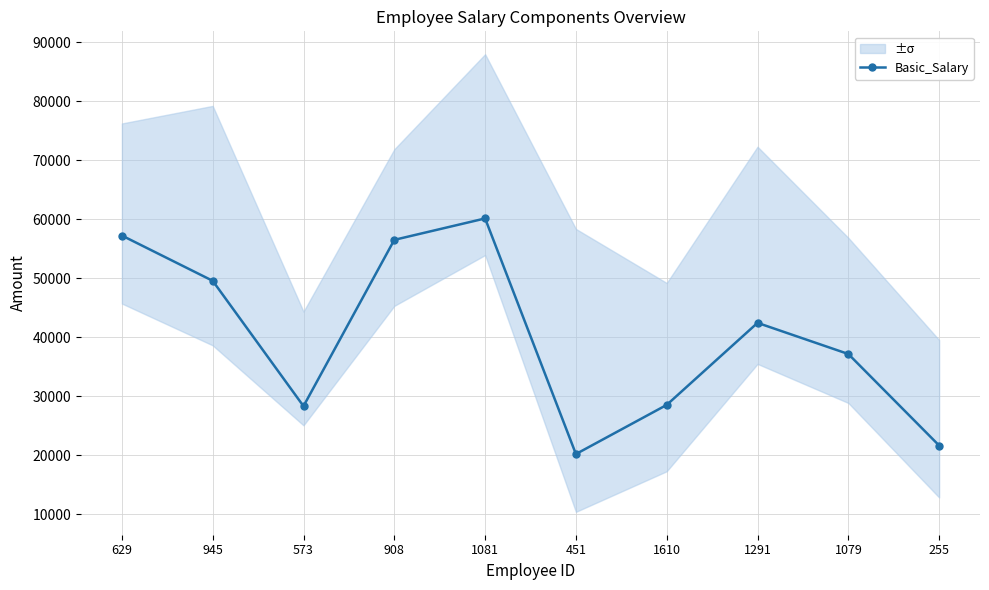

What is the sum of the values at 451 and 573?

48498